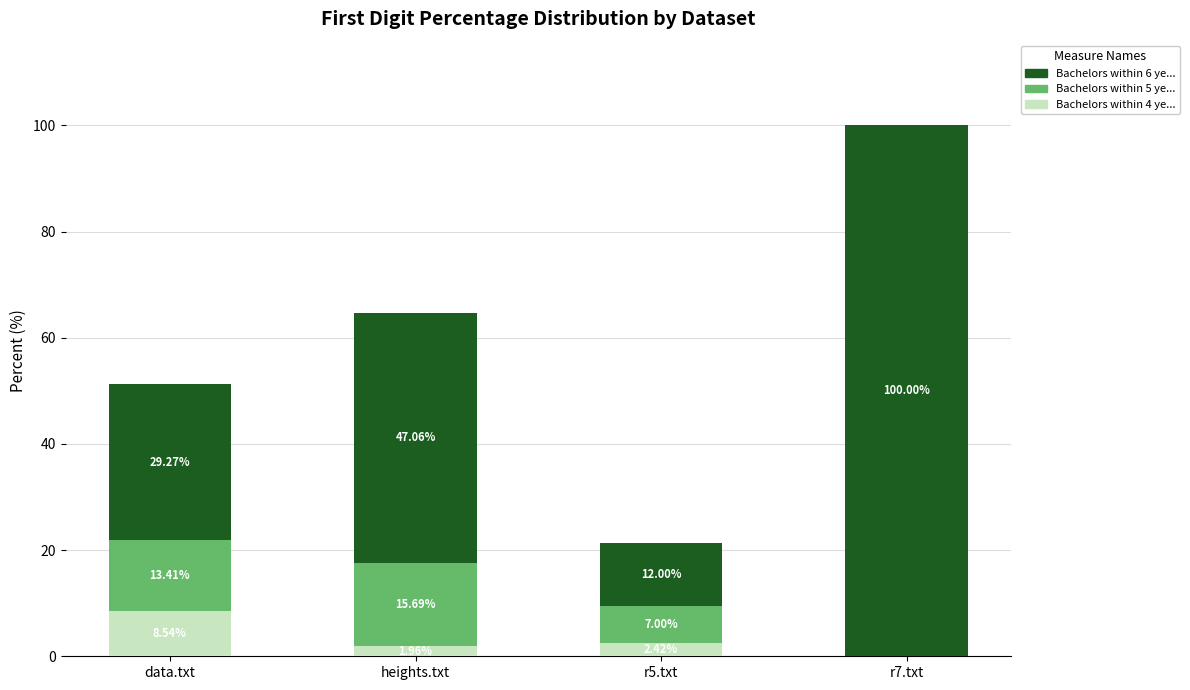

Which category has the highest value in the Bachelors within 4 ye... series?

data.txt